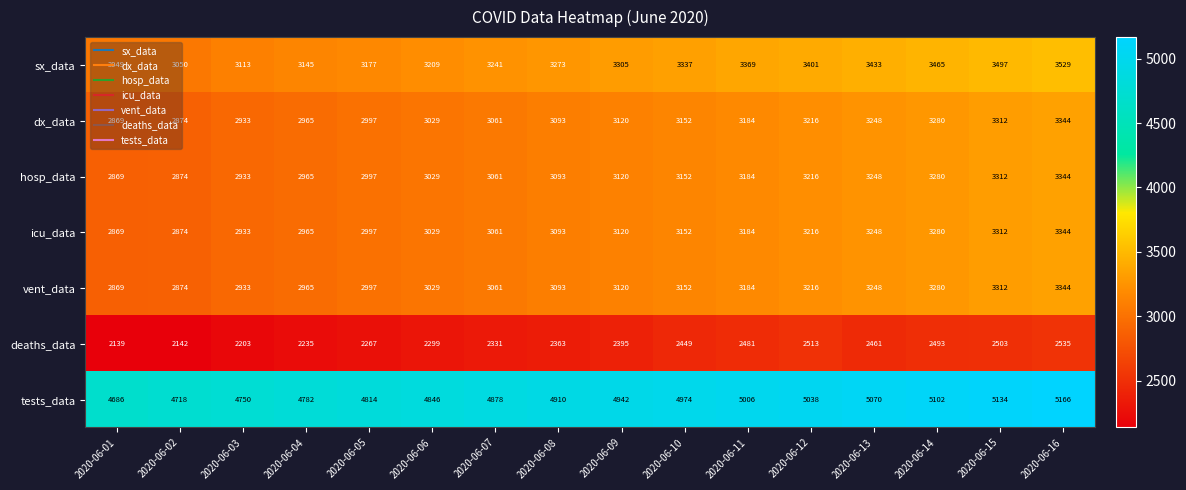

What is the sum of all sx_data values?

52593